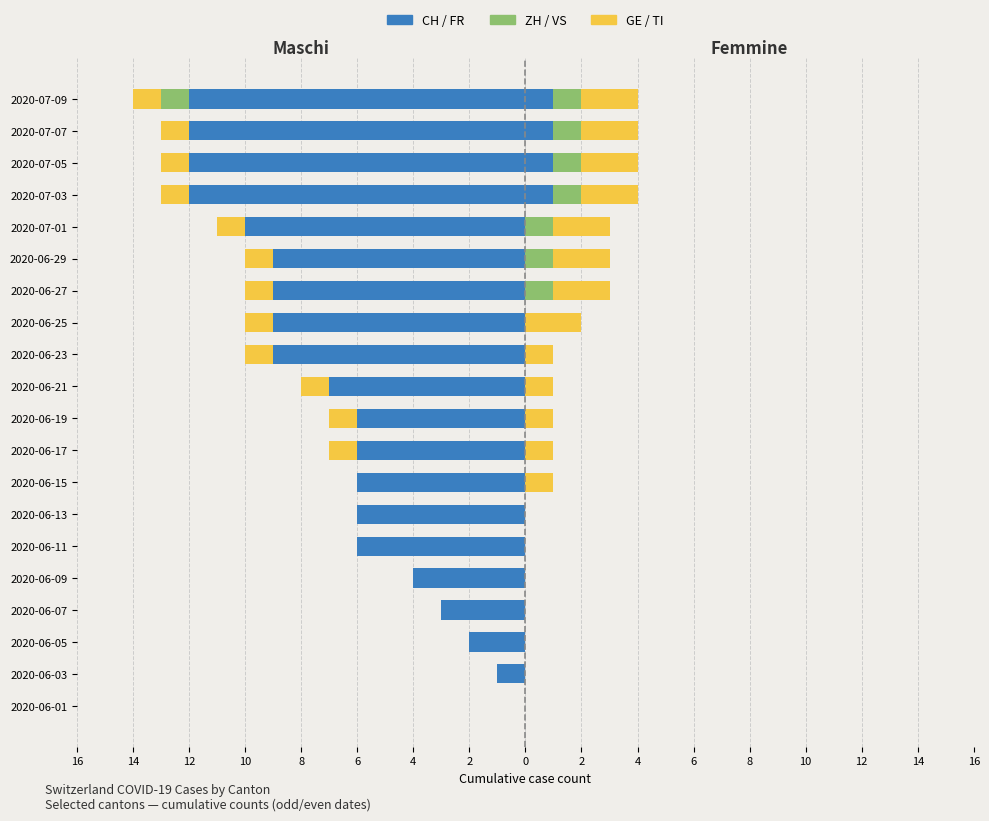

How many positive values does the FR (Femmine) series have?

4